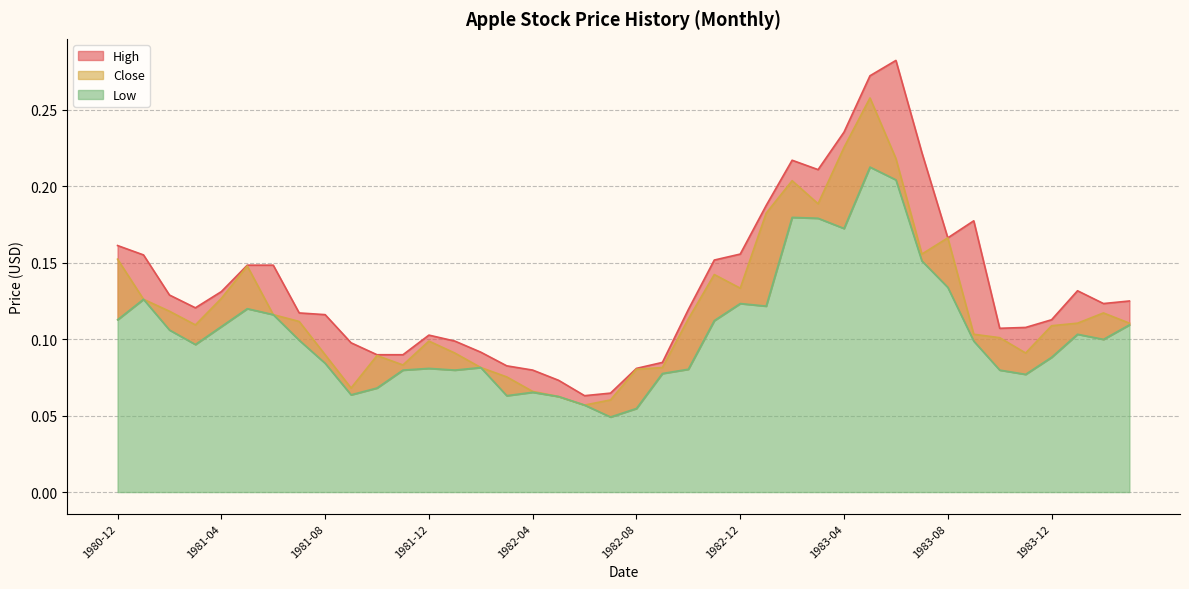

Where is the first local maximum for High?

1981-12